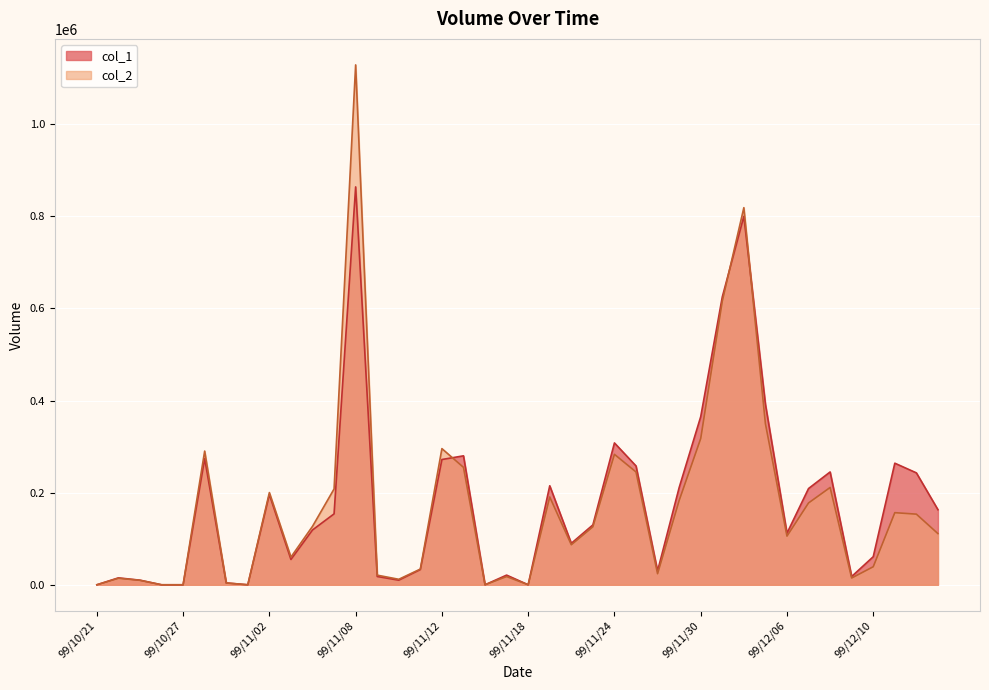

Does the chart display data point markers on the line(s)?

No